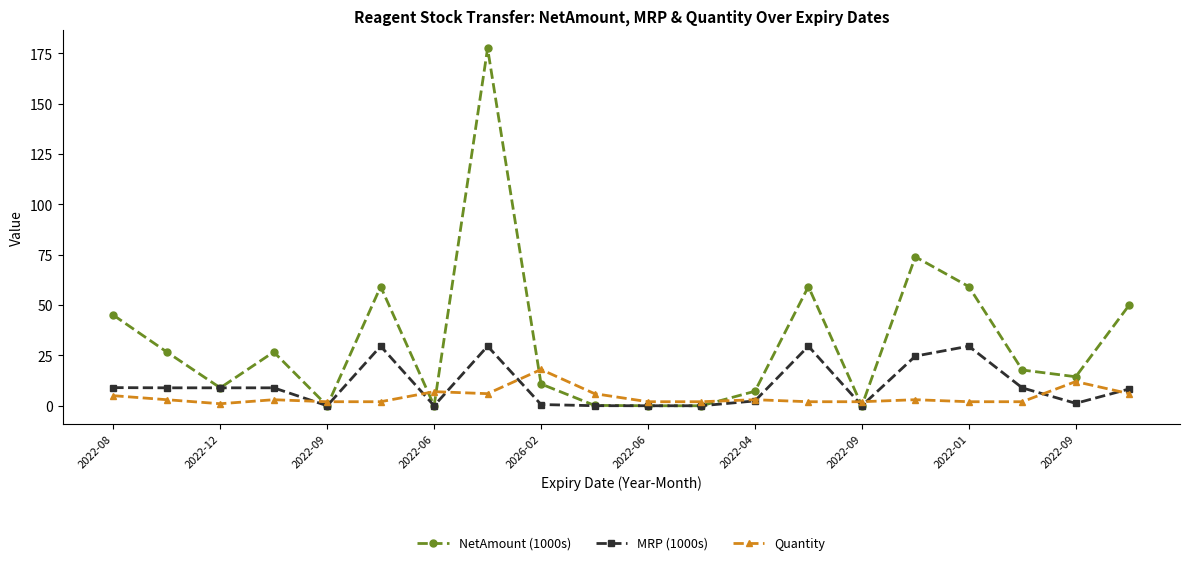

Count the number of data series in this chart.

3